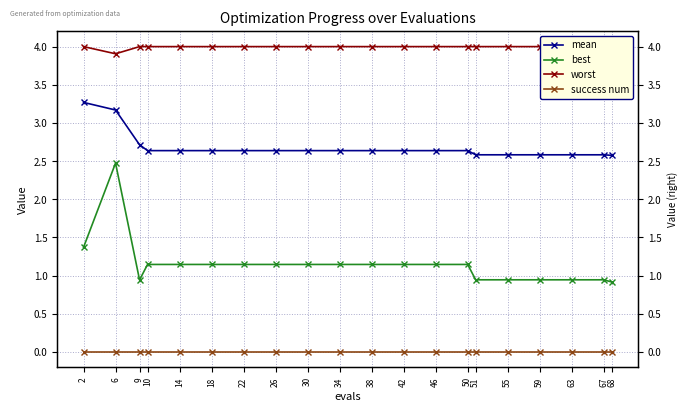

At which category does the chart reach its minimum across all series?

2